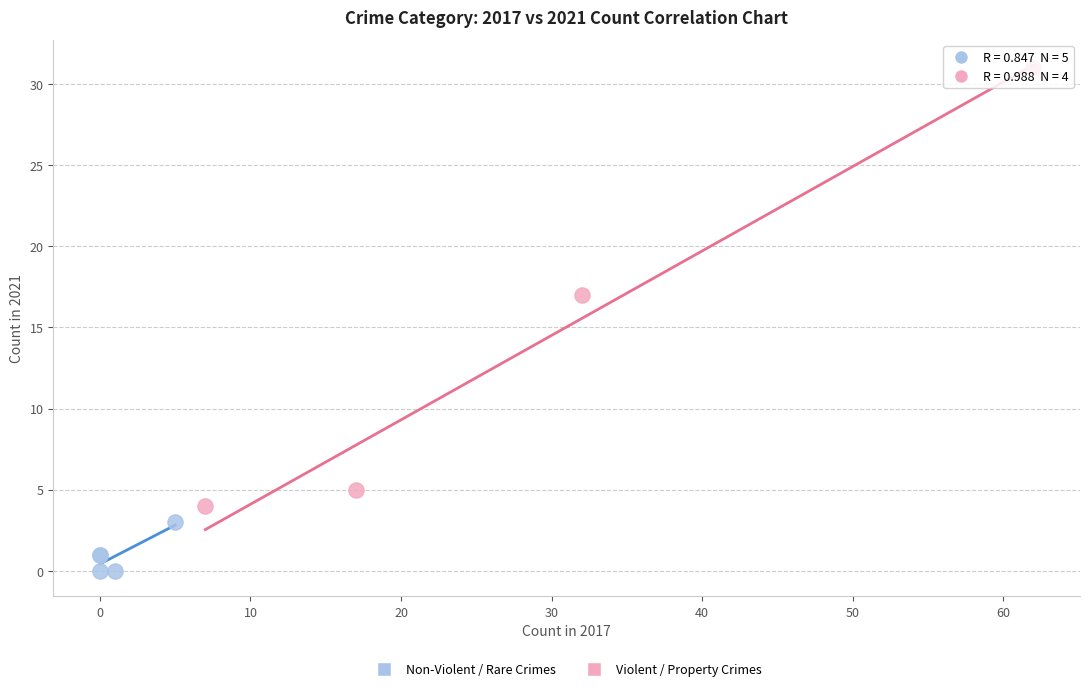

Which series reaches the minimum Y coordinate?

Non-Violent / Rare Crimes